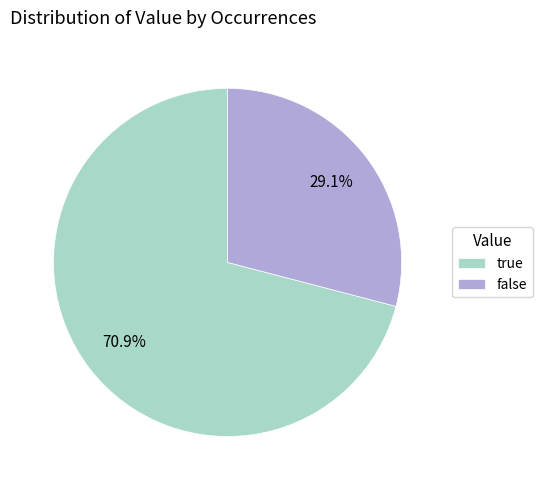

Is it true that false is 18% of the pie?

False